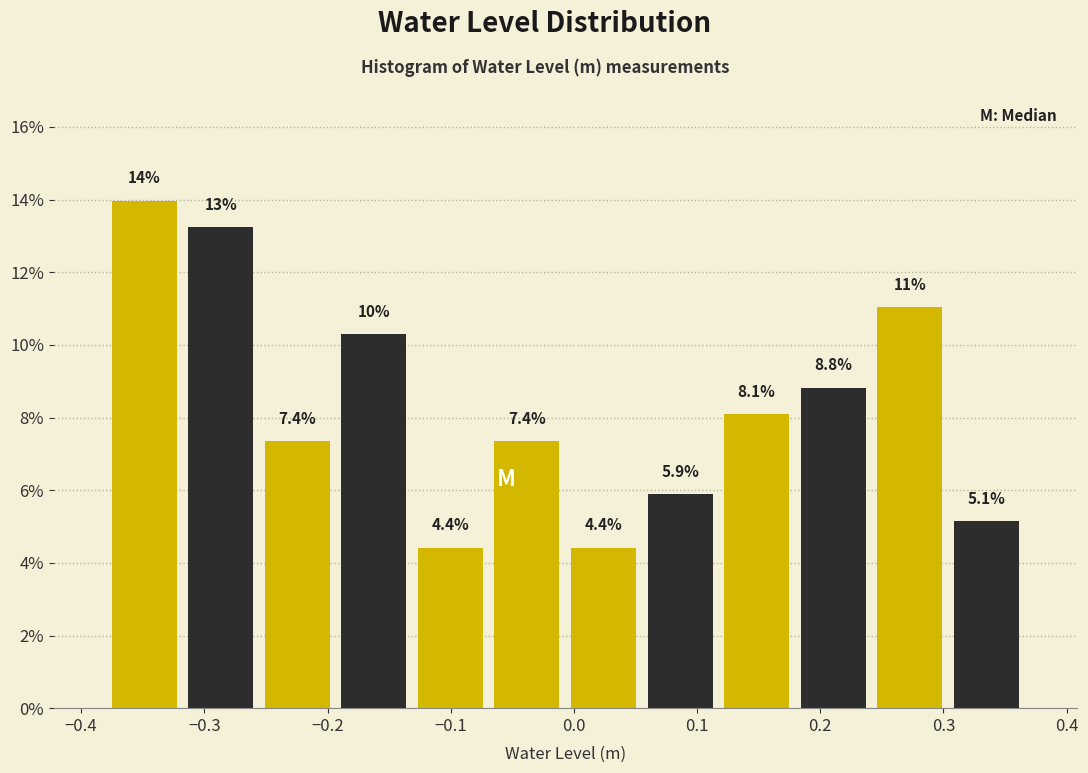

Over which range of the x-axis is the bar tallest?

-0.38 to -0.32